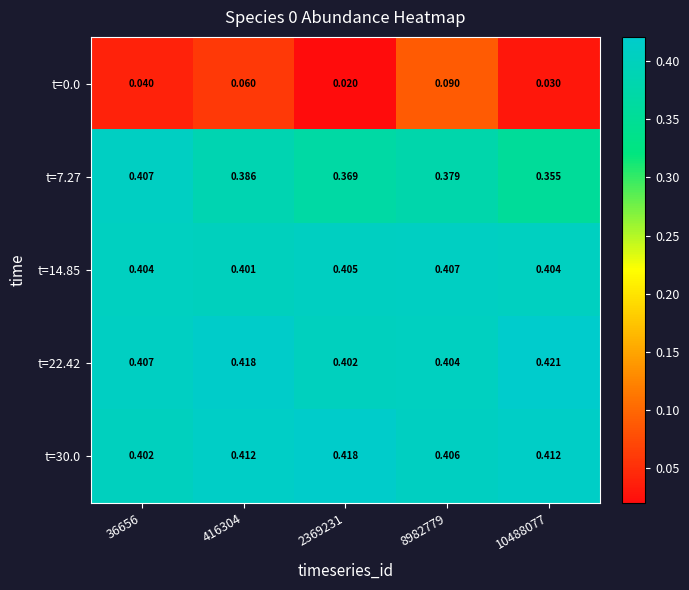

Is the value of t=7.27 at 8982779 greater than the value of t=30.0 at 10488077?

No